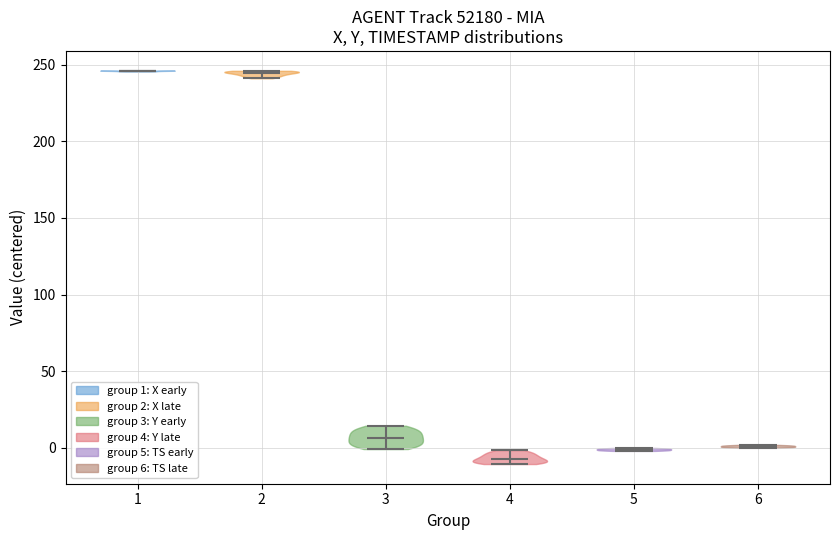

Reading left to right, read every violin against the y-axis: where its median line is, and the lowest and highest points it reaches. The values are not printed on the chart, so give them approximately, as read against the axis.

1: median line 245, lowest point 245, highest point 245
2: median line 245, lowest point 240, highest point 245
3: median line 5, lowest point 0, highest point 15
4: median line -5, lowest point -10, highest point 0
5: median line 0, lowest point 0, highest point 0
6: median line 0, lowest point 0, highest point 0